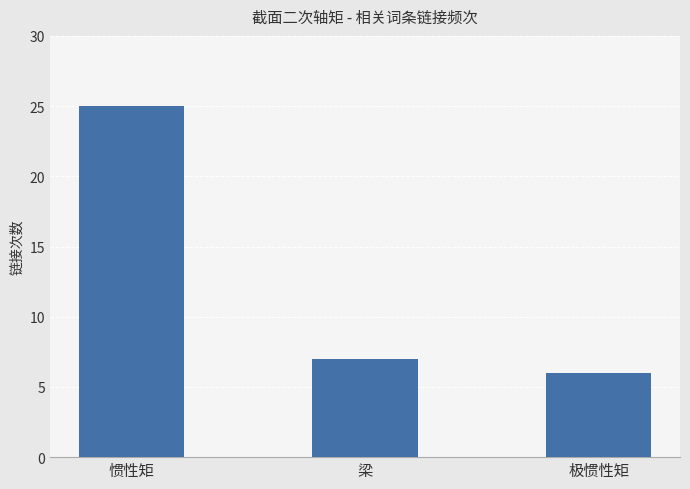

Reading right to left, transcribe all the data shown in this chart.

6	7	25